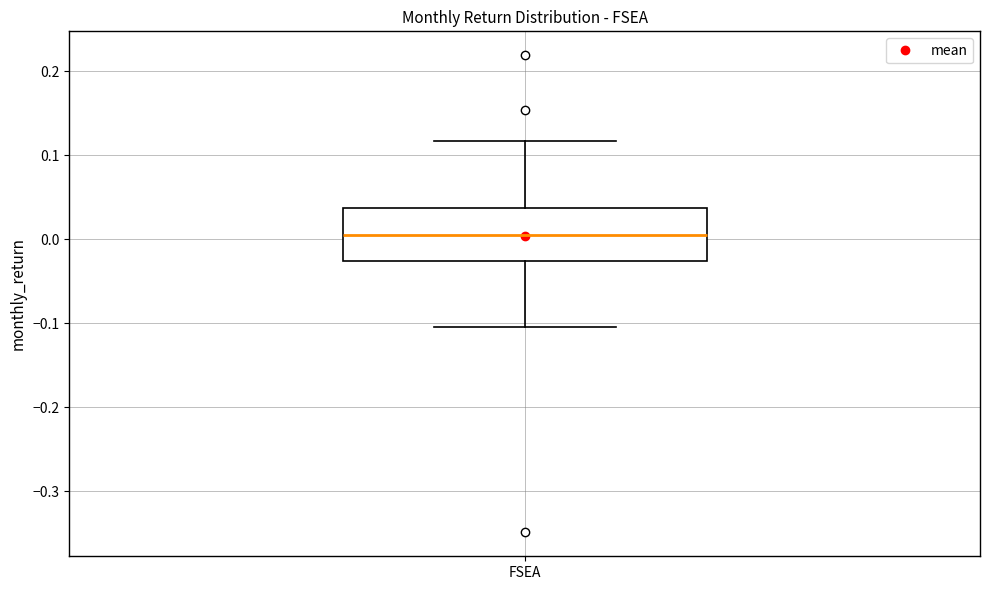

Where is the lower edge of the box for FSEA on the y-axis? The values are not printed on the chart, so give them approximately, as read against the axis.

-0.03